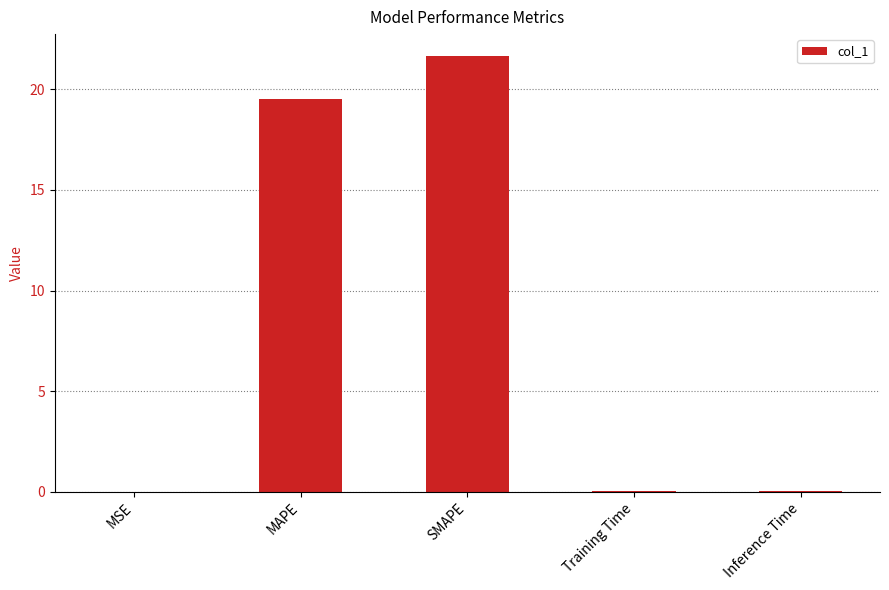

Between Training Time and MAPE, which is larger?

MAPE